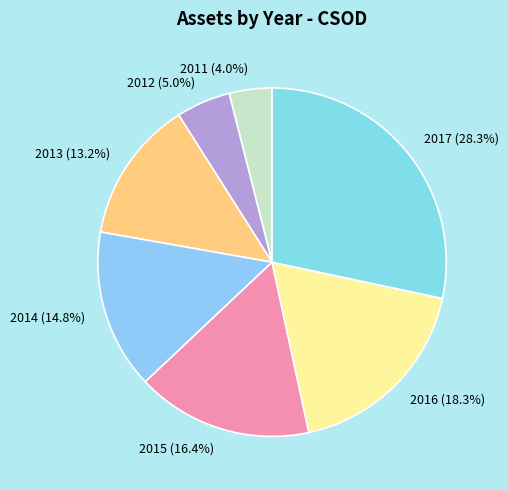

Approximately how many times larger is the value at 2013 compared to 2014?

0.9